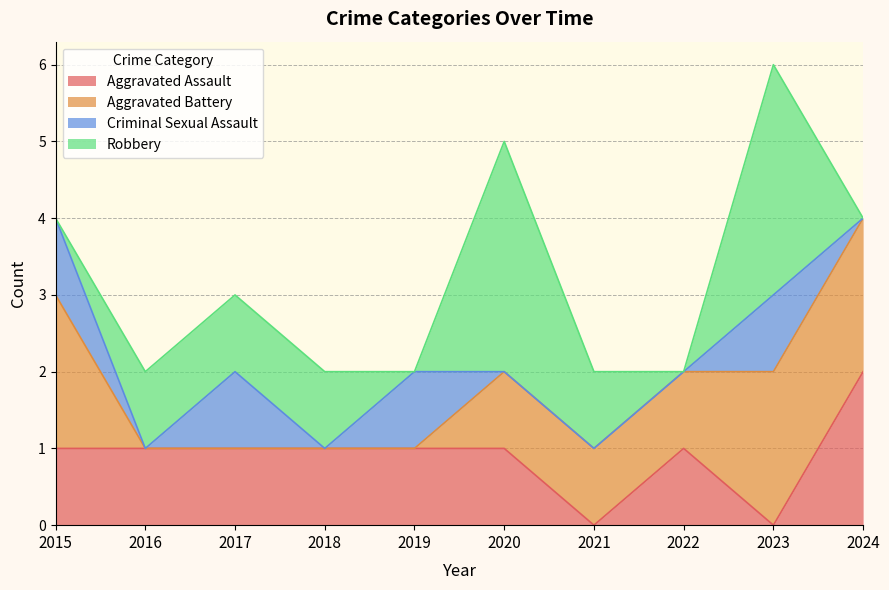

Reading right to left, extract all data points from this chart.

Aggravated Assault: 2	0	1	0	1	1	1	1	1	1
Aggravated Battery: 2	2	1	1	1	0	0	0	0	2
Criminal Sexual Assault: 0	1	0	0	0	1	0	1	0	1
Robbery: 0	3	0	1	3	0	1	1	1	0